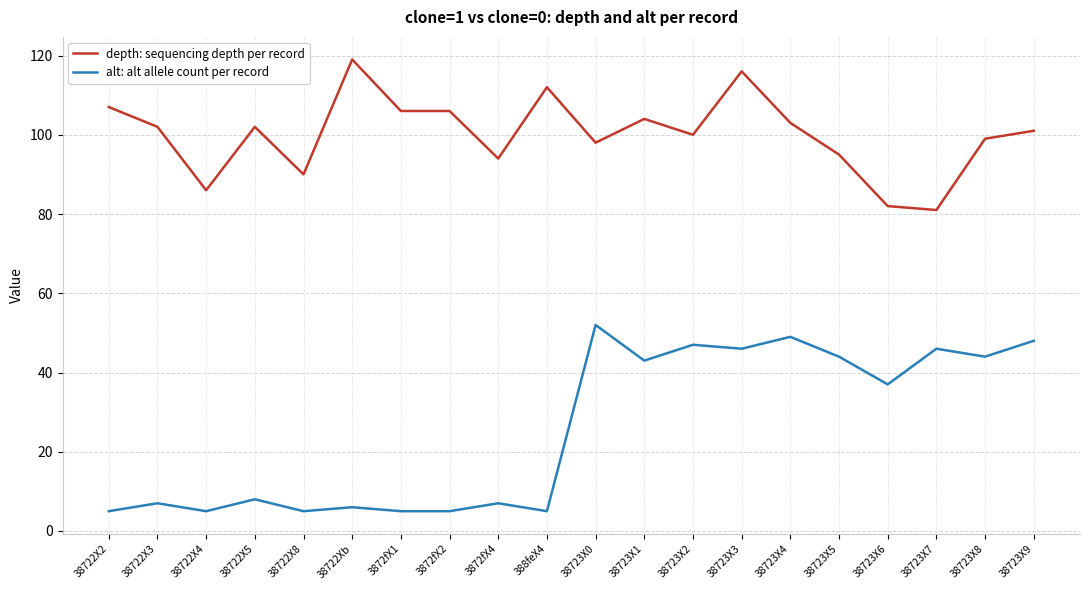

True or false: alt: alt allele count per record has a value of 8 at 38722X5.

True